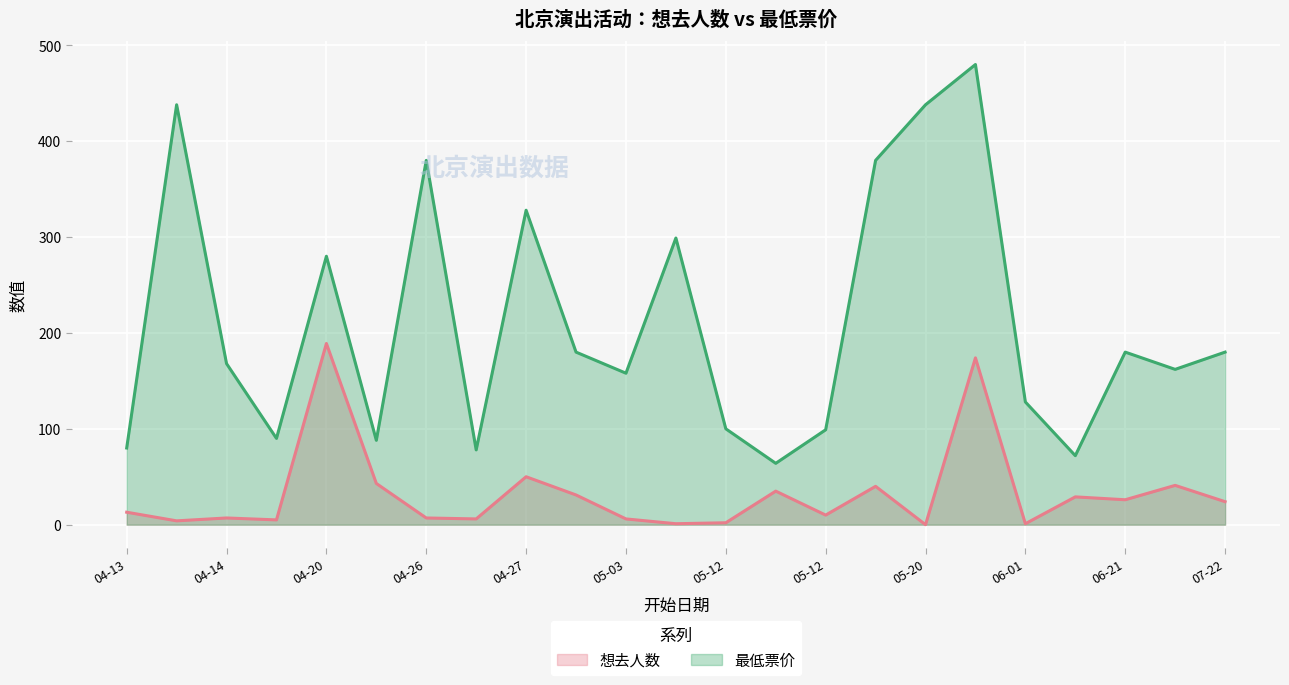

What are all the series names shown in the legend?

想去人数, 最低票价